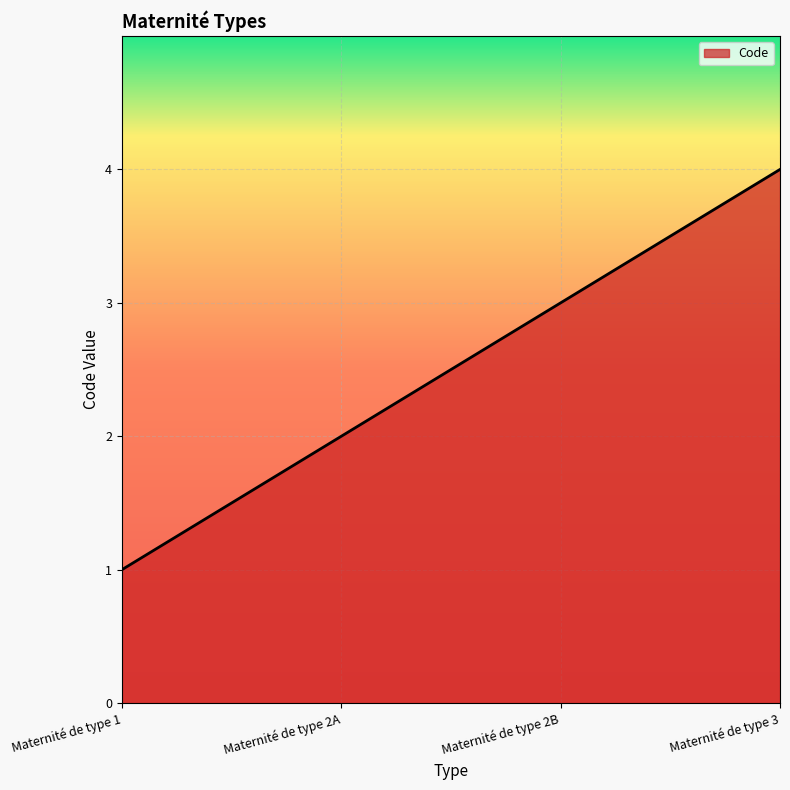

Reading right to left, list all the values displayed in this chart.

Maternité de type 3=4	Maternité de type 2B=3	Maternité de type 2A=2	Maternité de type 1=1